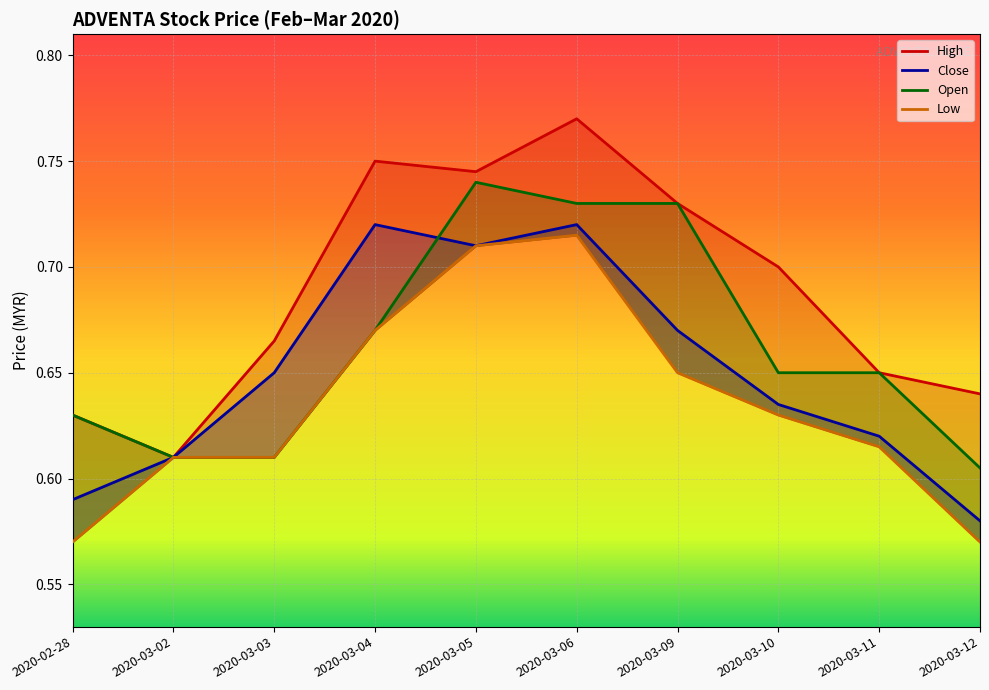

Is it true that Close equals 0.7 at 2020-03-05?

True